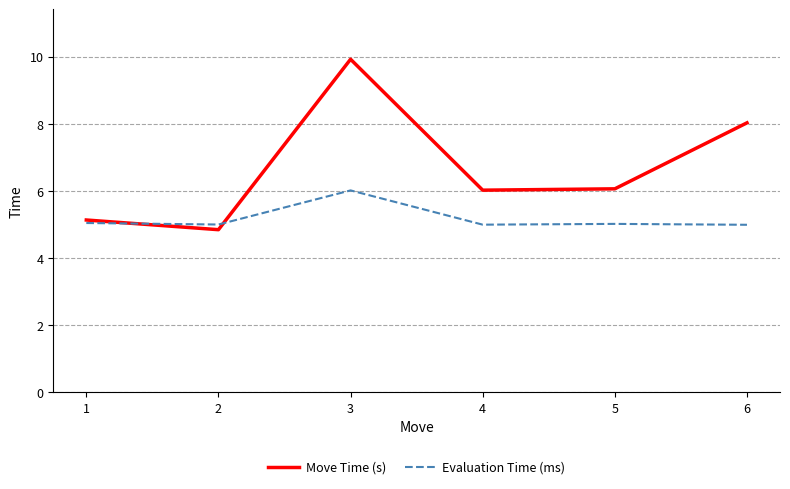

What is the average value of the Evaluation Time (ms) series?

5.2